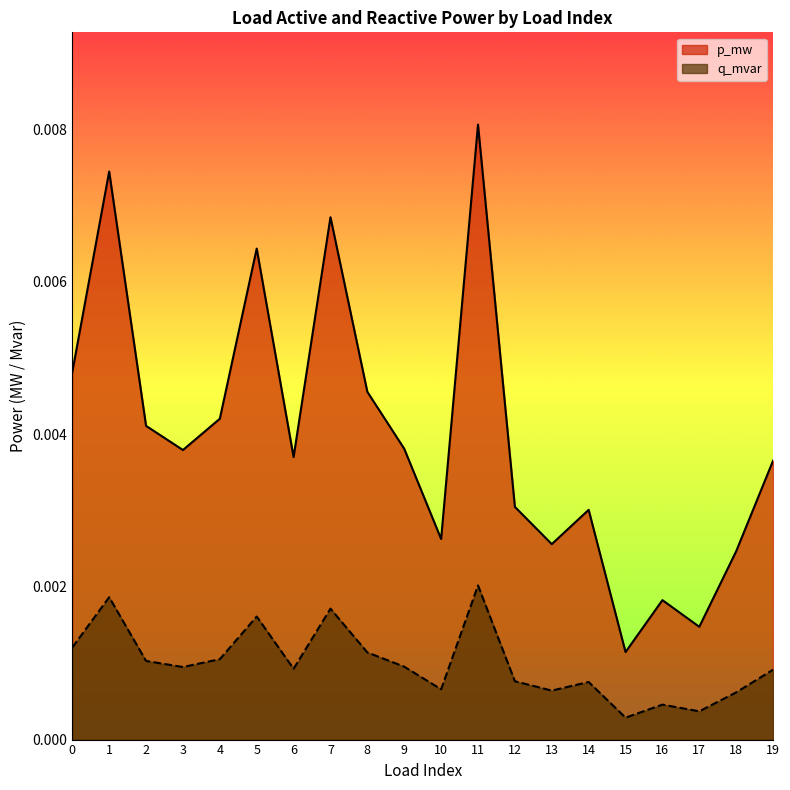

True or false: q_mvar has more than 2 points higher than both neighbors.

True